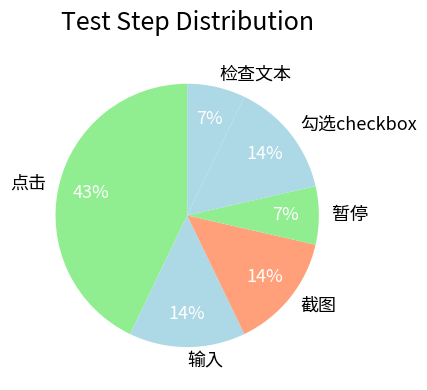

To the nearest percent, what is the average slice percentage?

17%